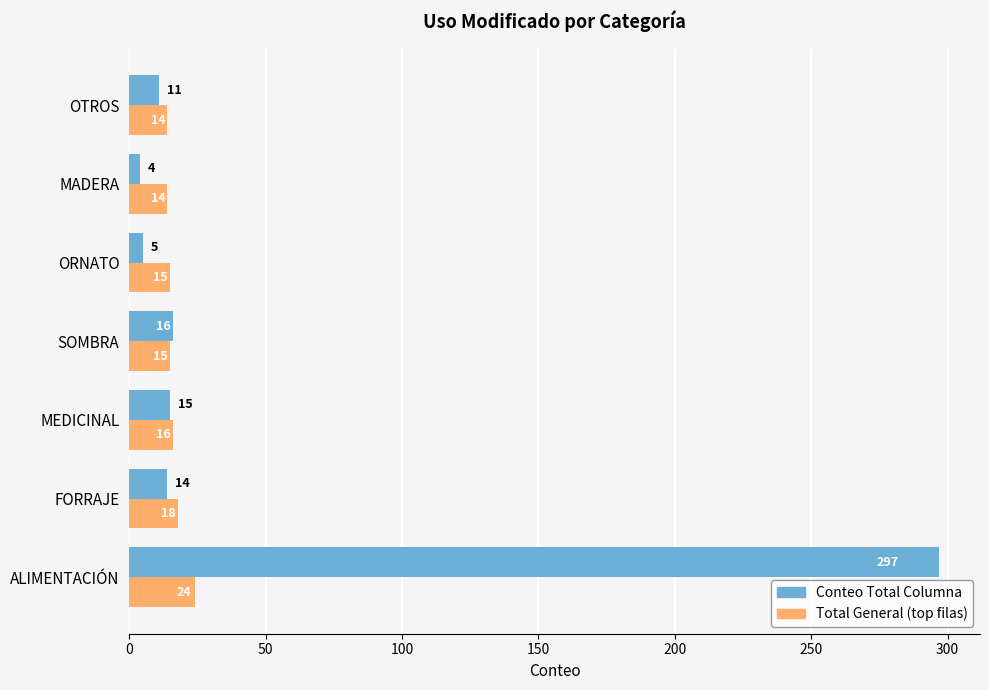

Which series has the largest total across all categories?

Conteo Total Columna